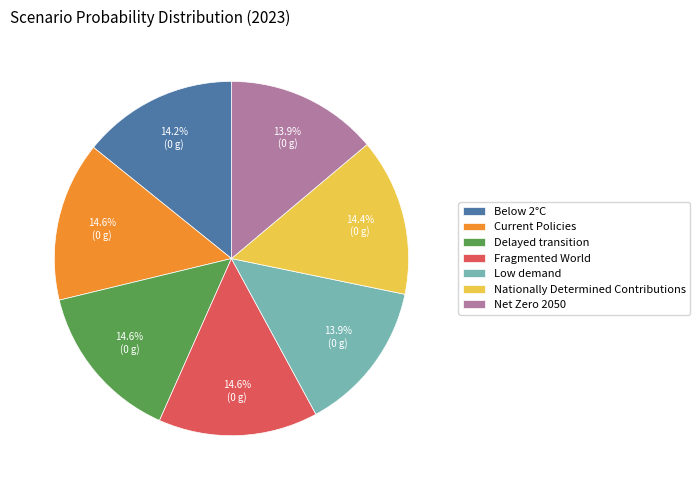

The Below 2°C slice represents 27% of the pie. True or false?

False